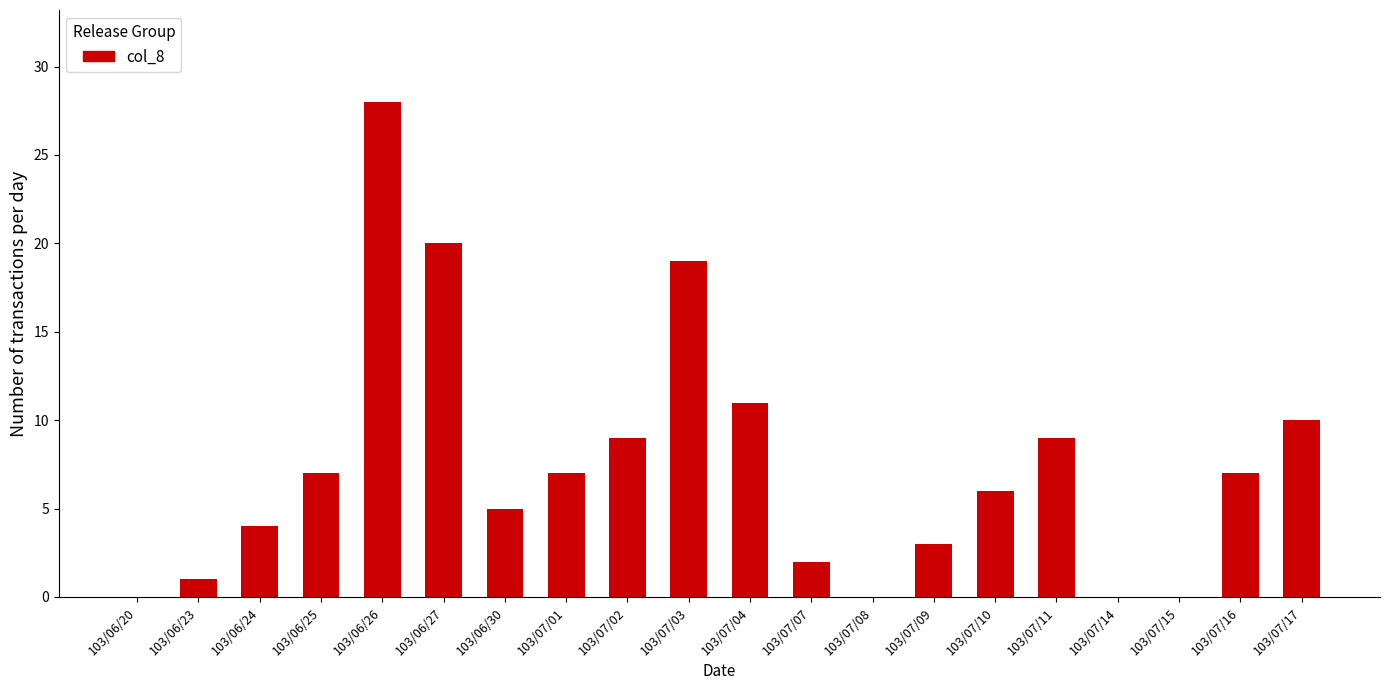

At which category does the chart reach its peak across all series?

103/06/26